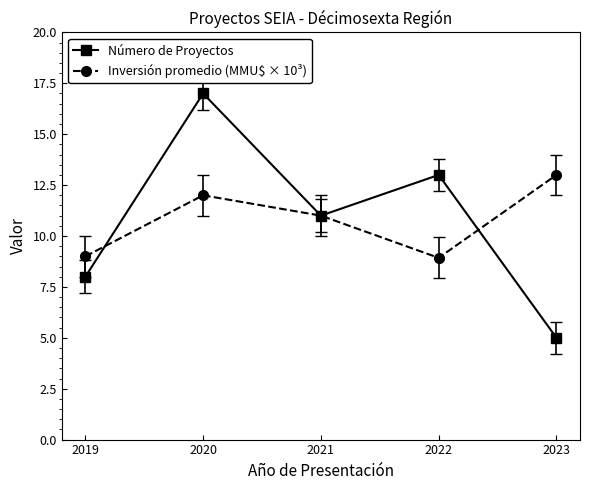

What is the total value across all series at 2020?

29.0